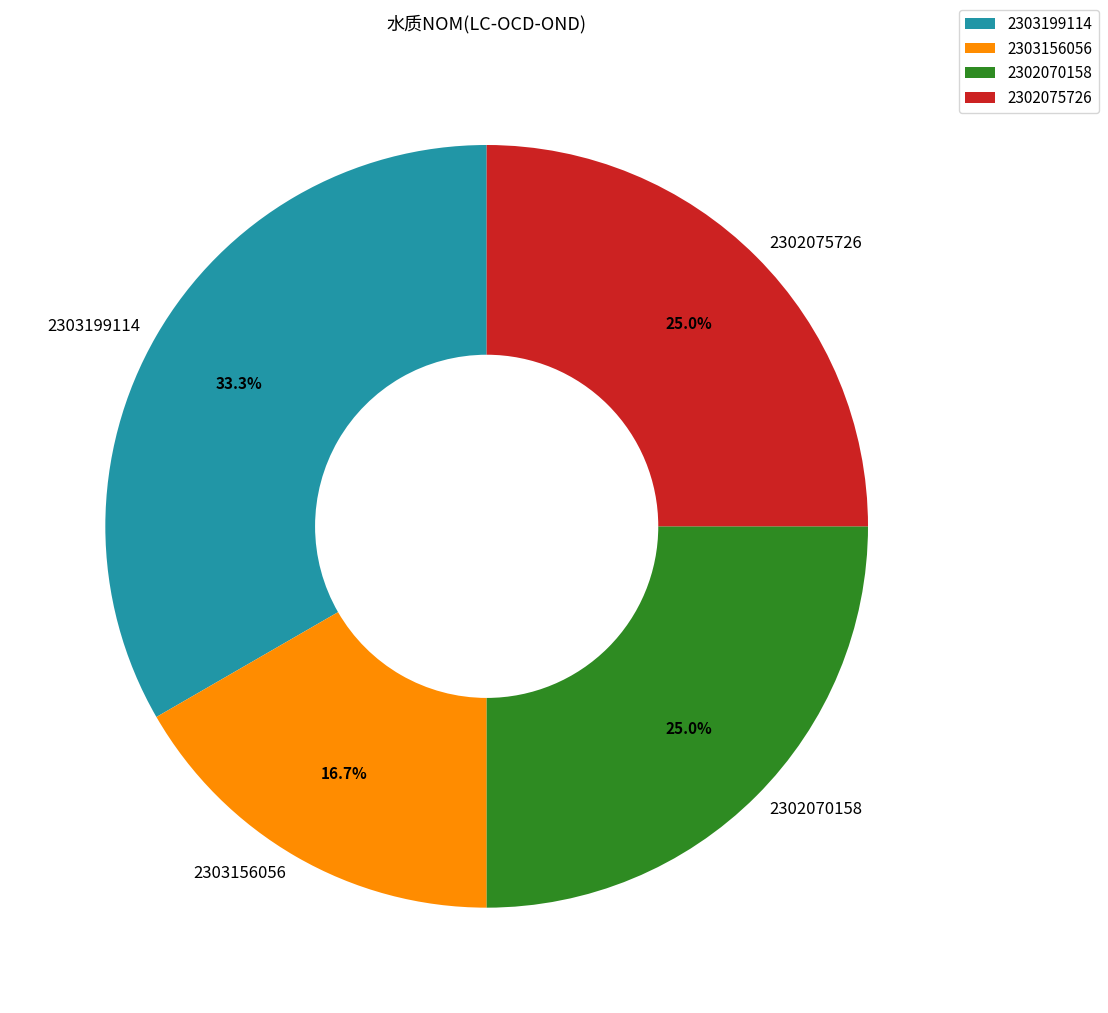

What percentage is the 2303156056 slice, to the nearest percent?

17%